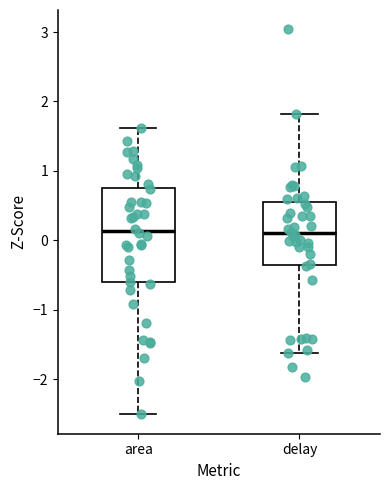

Reading left to right, transcribe this box plot: for each box, give where its median line is, the range the box spans, and where its two whiskers end, as read against the y-axis. The values are not printed on the chart, so give them approximately, as read against the axis.

area: median 0.1, box -0.6 to 0.8, whiskers -2.5 to 1.6
delay: median 0.1, box -0.3 to 0.5, whiskers -1.6 to 1.8